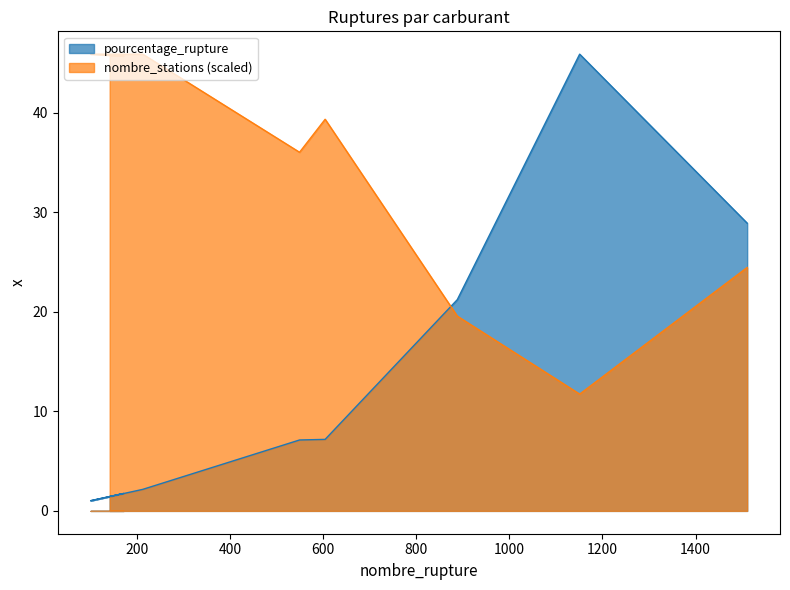

True or false: nombre_stations has more than 0 points higher than both neighbors.

True